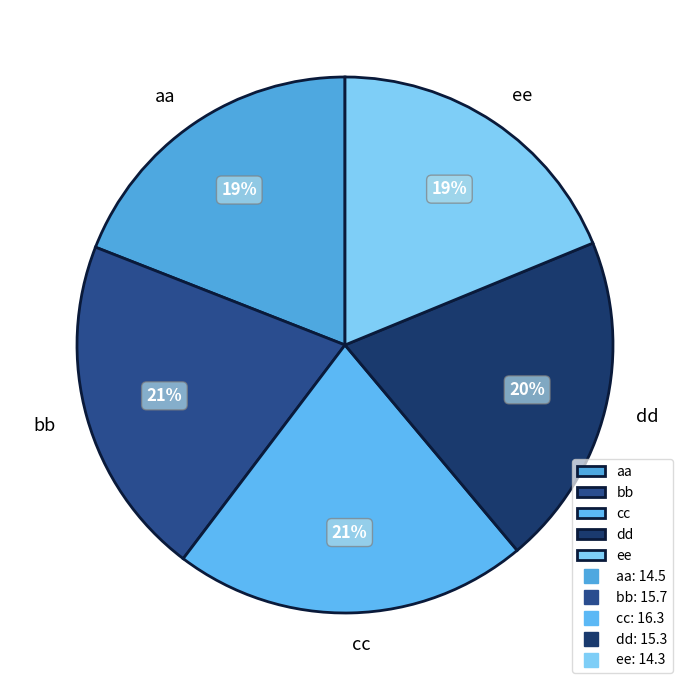

Does any single category account for the majority?

No